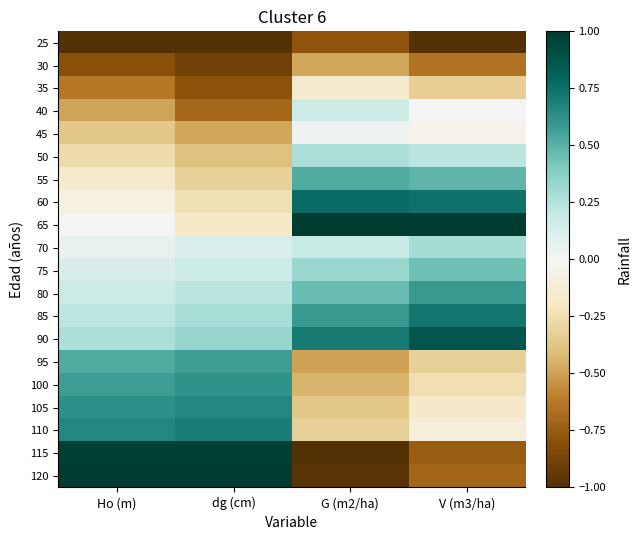

Reading left to right, transcribe all the data shown in this chart.

25: Ho (m)=-1.0	dg (cm)=-1.0	G (m2/ha)=-0.8	V (m3/ha)=-1.0
30: Ho (m)=-0.8	dg (cm)=-0.9	G (m2/ha)=-0.5	V (m3/ha)=-0.7
35: Ho (m)=-0.6	dg (cm)=-0.8	G (m2/ha)=-0.2	V (m3/ha)=-0.3
40: Ho (m)=-0.5	dg (cm)=-0.7	G (m2/ha)=0.2	V (m3/ha)=0.0
45: Ho (m)=-0.4	dg (cm)=-0.5	G (m2/ha)=0.0	V (m3/ha)=-0.0
50: Ho (m)=-0.3	dg (cm)=-0.4	G (m2/ha)=0.3	V (m3/ha)=0.2
55: Ho (m)=-0.2	dg (cm)=-0.3	G (m2/ha)=0.5	V (m3/ha)=0.5
60: Ho (m)=-0.1	dg (cm)=-0.2	G (m2/ha)=0.8	V (m3/ha)=0.7
65: Ho (m)=0.0	dg (cm)=-0.2	G (m2/ha)=1.0	V (m3/ha)=1.0
70: Ho (m)=0.1	dg (cm)=0.1	G (m2/ha)=0.2	V (m3/ha)=0.3
75: Ho (m)=0.1	dg (cm)=0.2	G (m2/ha)=0.3	V (m3/ha)=0.4
80: Ho (m)=0.2	dg (cm)=0.2	G (m2/ha)=0.5	V (m3/ha)=0.6
85: Ho (m)=0.2	dg (cm)=0.3	G (m2/ha)=0.6	V (m3/ha)=0.7
90: Ho (m)=0.3	dg (cm)=0.3	G (m2/ha)=0.7	V (m3/ha)=0.9
95: Ho (m)=0.5	dg (cm)=0.6	G (m2/ha)=-0.5	V (m3/ha)=-0.3
100: Ho (m)=0.6	dg (cm)=0.6	G (m2/ha)=-0.4	V (m3/ha)=-0.2
105: Ho (m)=0.6	dg (cm)=0.7	G (m2/ha)=-0.4	V (m3/ha)=-0.2
110: Ho (m)=0.7	dg (cm)=0.7	G (m2/ha)=-0.3	V (m3/ha)=-0.1
115: Ho (m)=1.0	dg (cm)=1.0	G (m2/ha)=-1.0	V (m3/ha)=-0.7
120: Ho (m)=1.0	dg (cm)=1.0	G (m2/ha)=-1.0	V (m3/ha)=-0.7